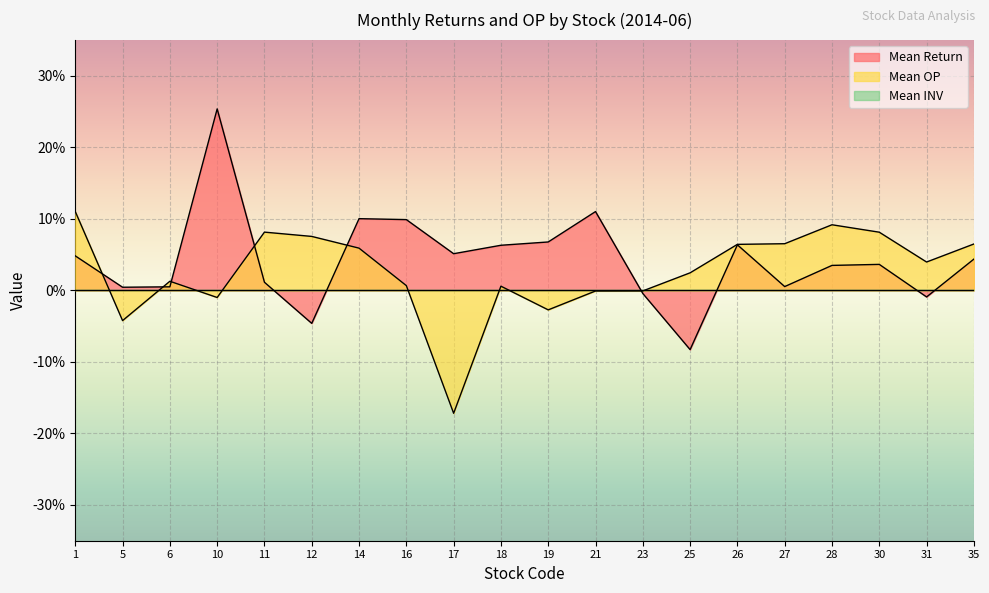

Rank the series by their maximum value, from lowest to highest.

Mean OP, Mean Return